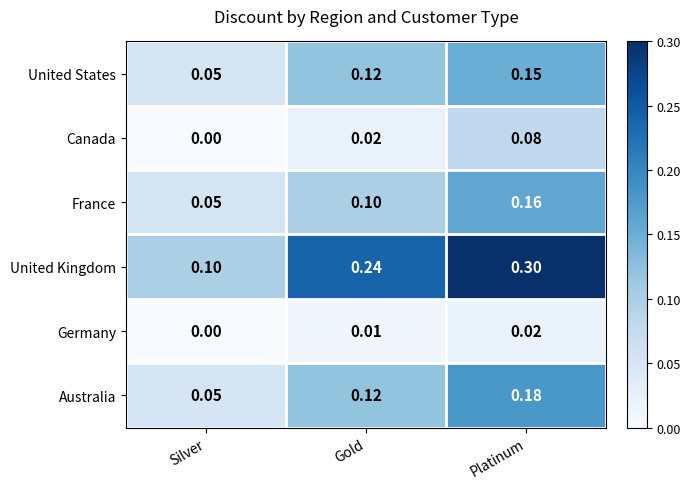

Between Silver and Gold, which series saw the biggest shift?

United Kingdom